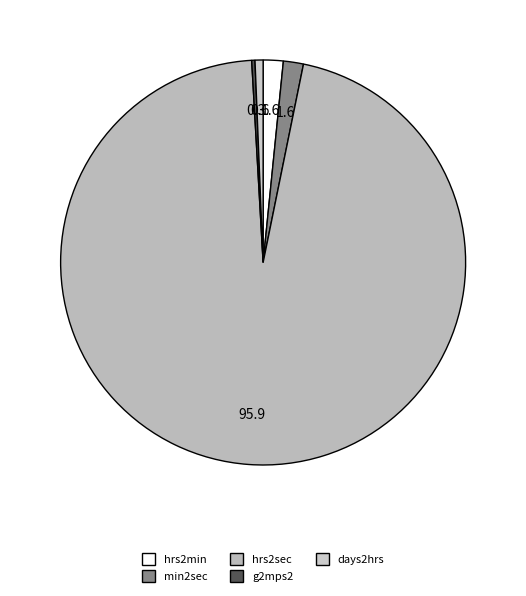

What is the largest slice in the pie chart?

hrs2sec